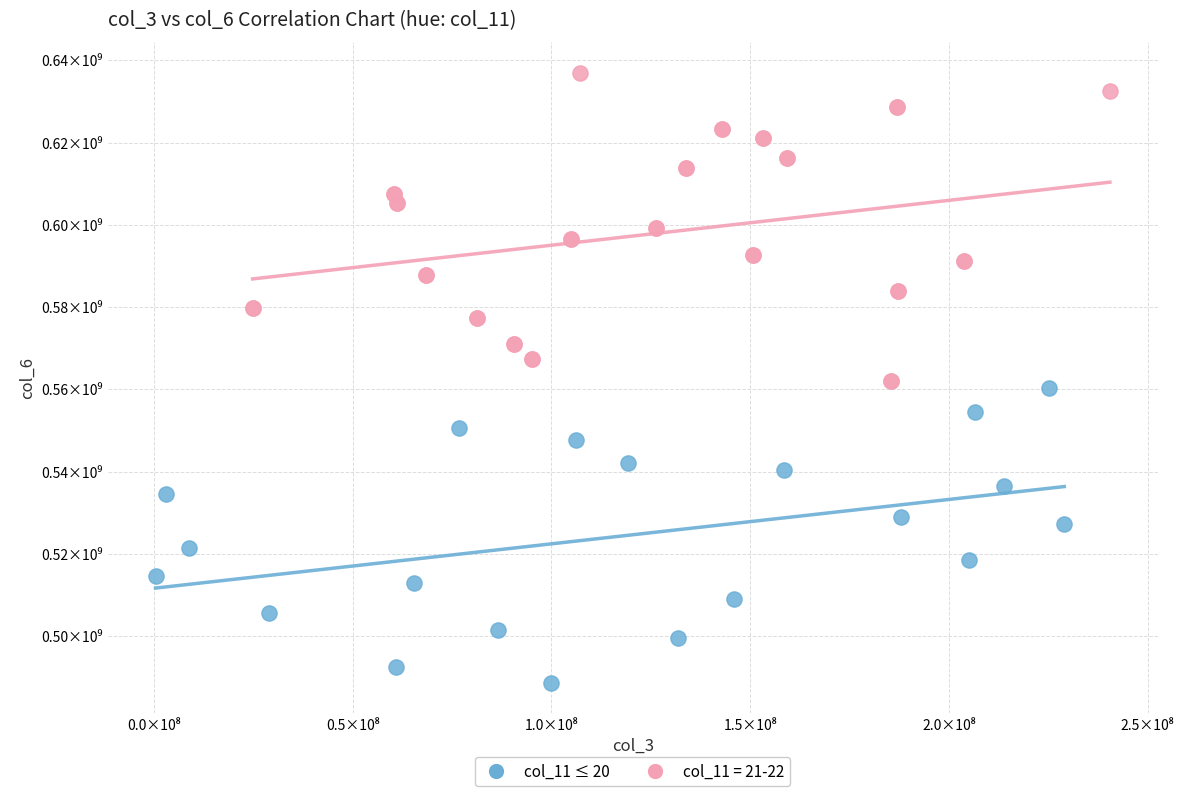

What are all the series names shown in the legend?

col_11 ≤ 20, col_11 = 21-22